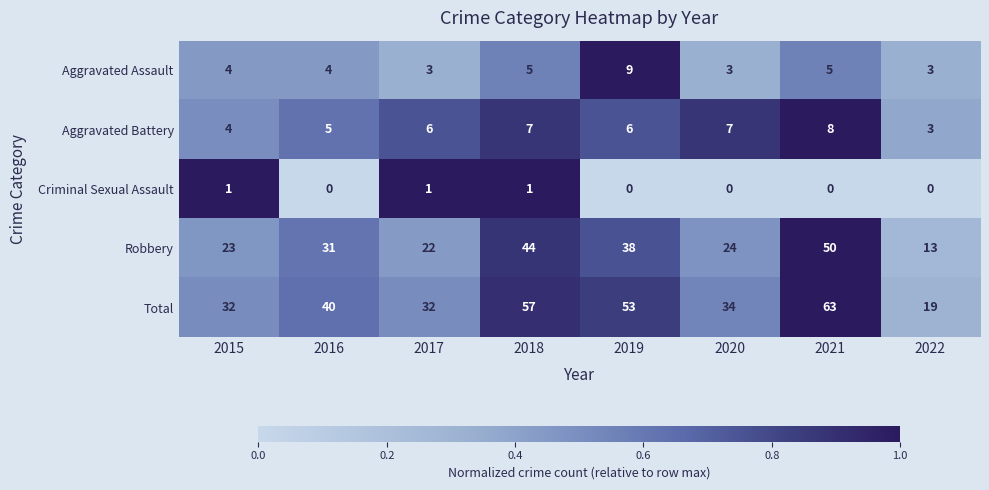

How many Aggravated Battery values are between 5 and 7?

5